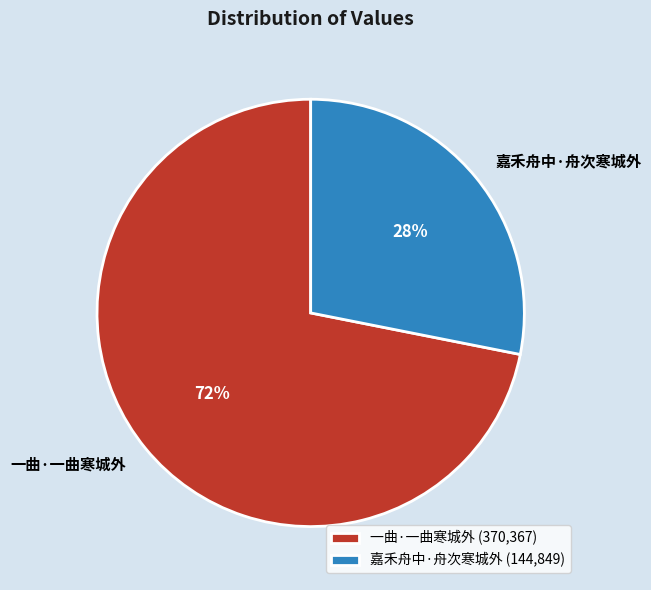

What percentage is the 嘉禾舟中·舟次寒城外 slice, to the nearest percent?

28%